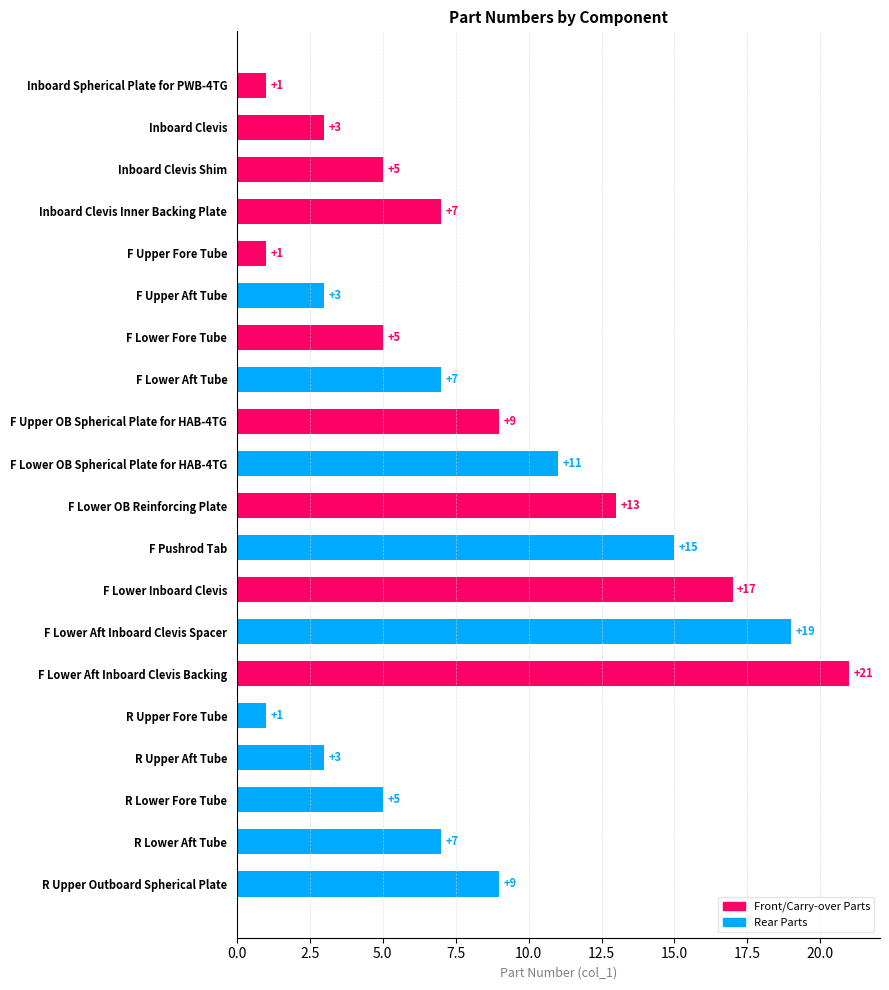

How many distinct data groups are displayed?

1